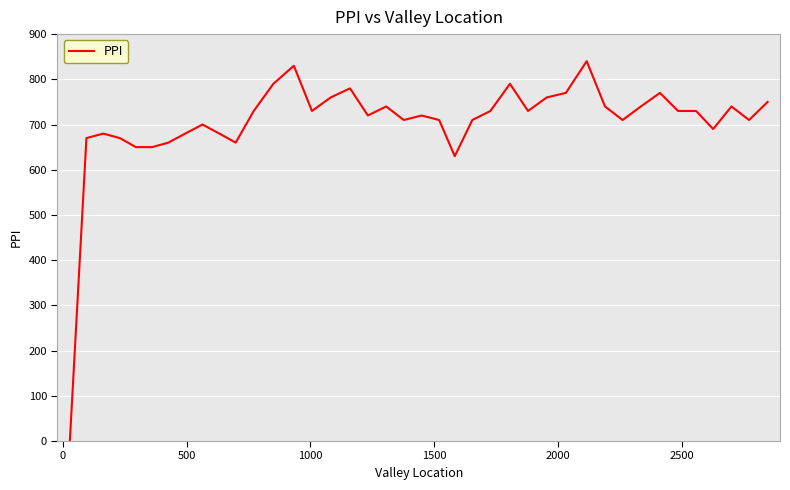

What is the difference between the maximum and minimum values?

840